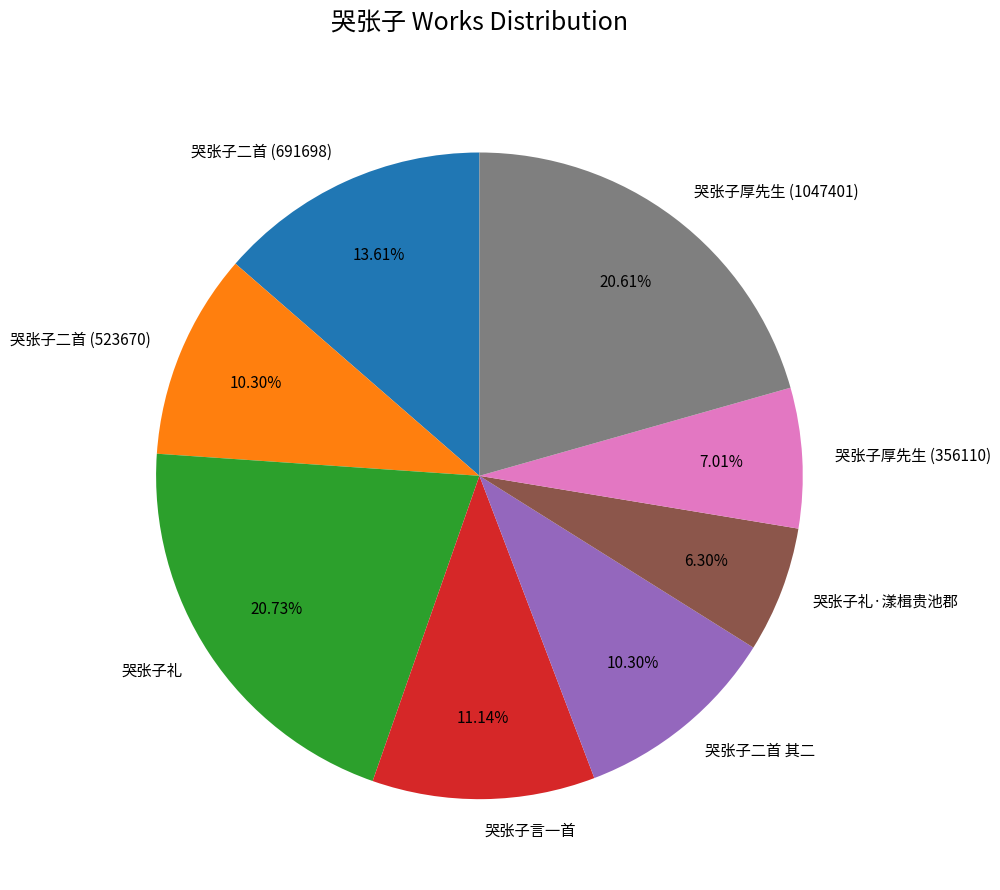

What is the smallest slice in the pie chart?

哭张子礼·漾楫贵池郡